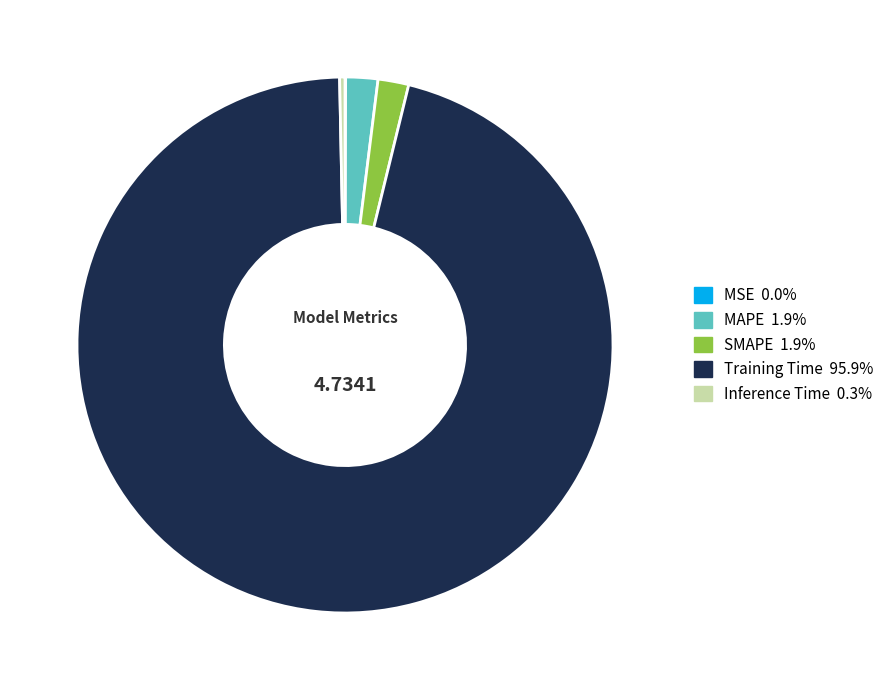

Which category accounts for the majority?

Training Time